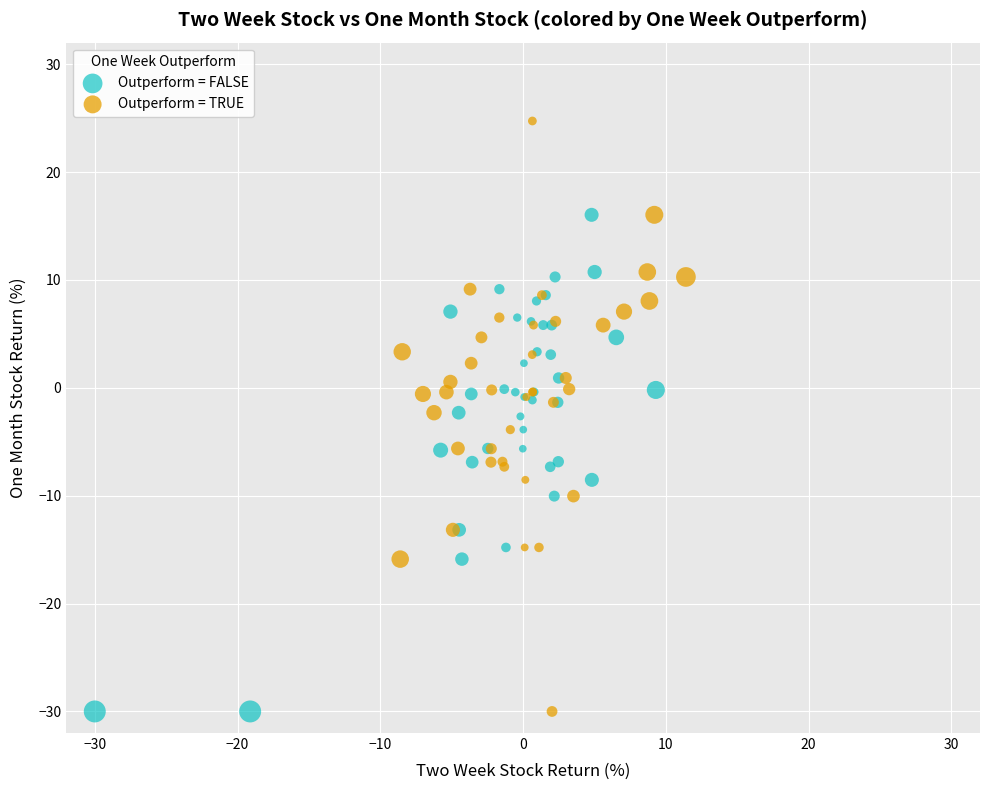

Which series reaches the maximum Y coordinate?

Outperform = TRUE